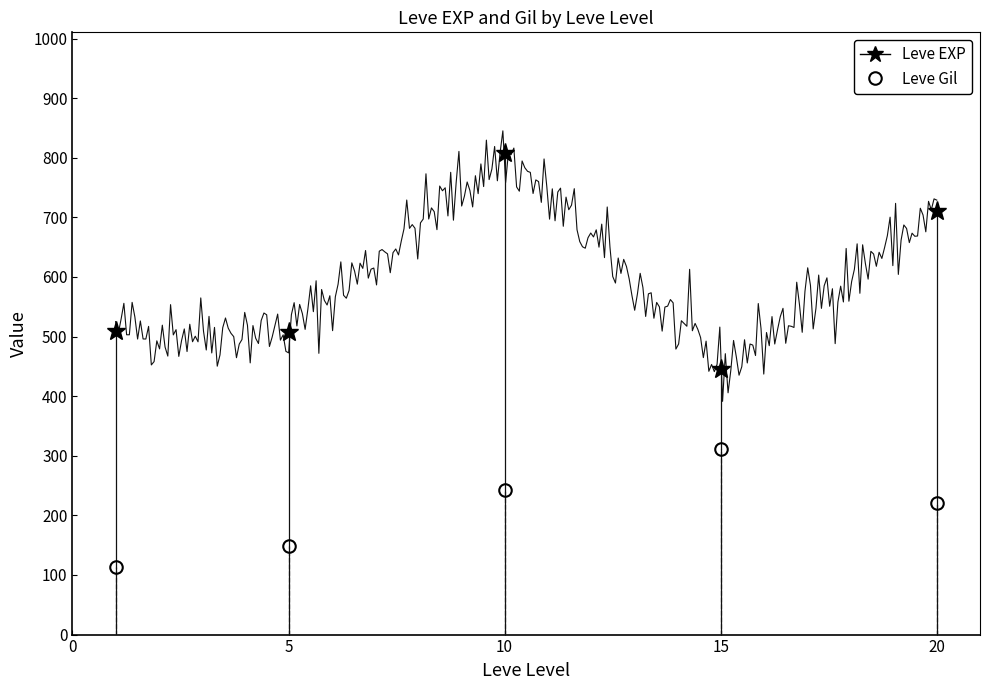

True or false: Leve Gil has more than 0 points higher than both neighbors.

True